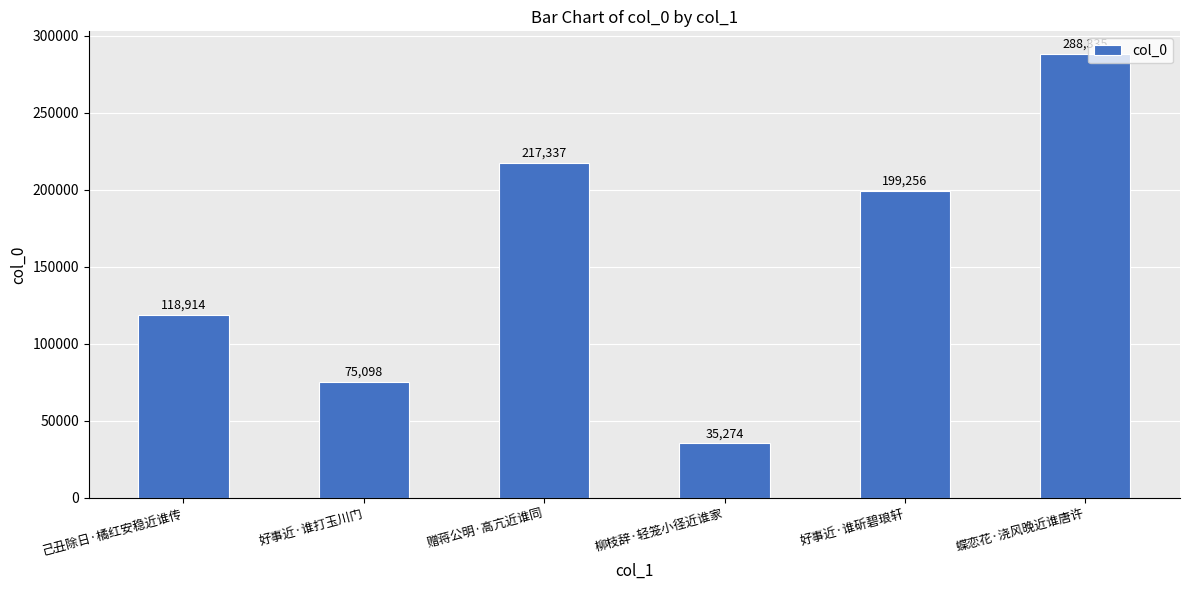

What is the sum of the values at 赠蒋公明·高亢近谁同 and 己丑除日·橘红安稳近谁传?

336251